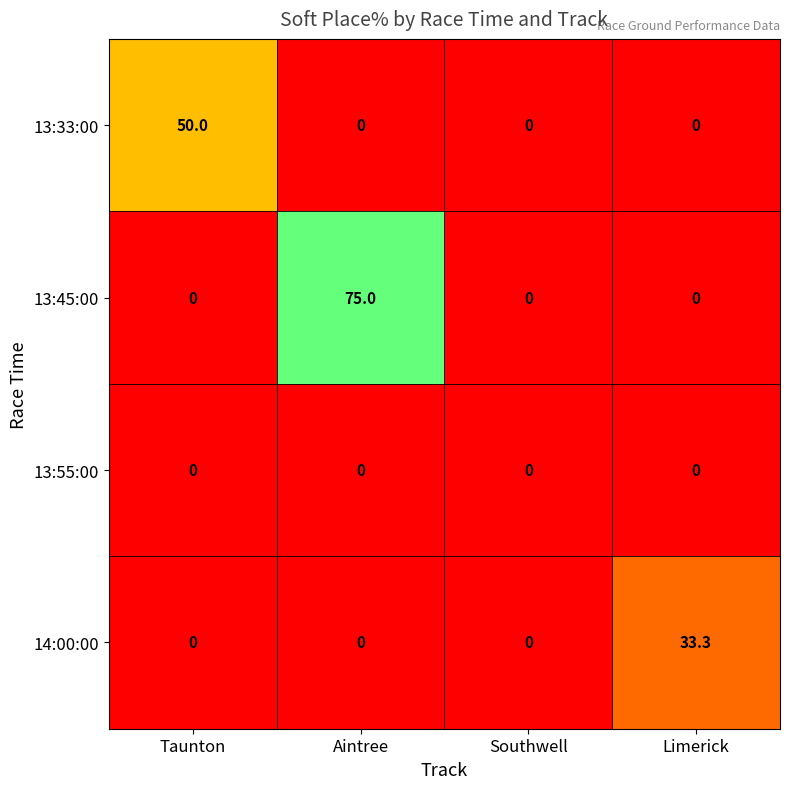

Which series has the widest spread of values?

13:45:00